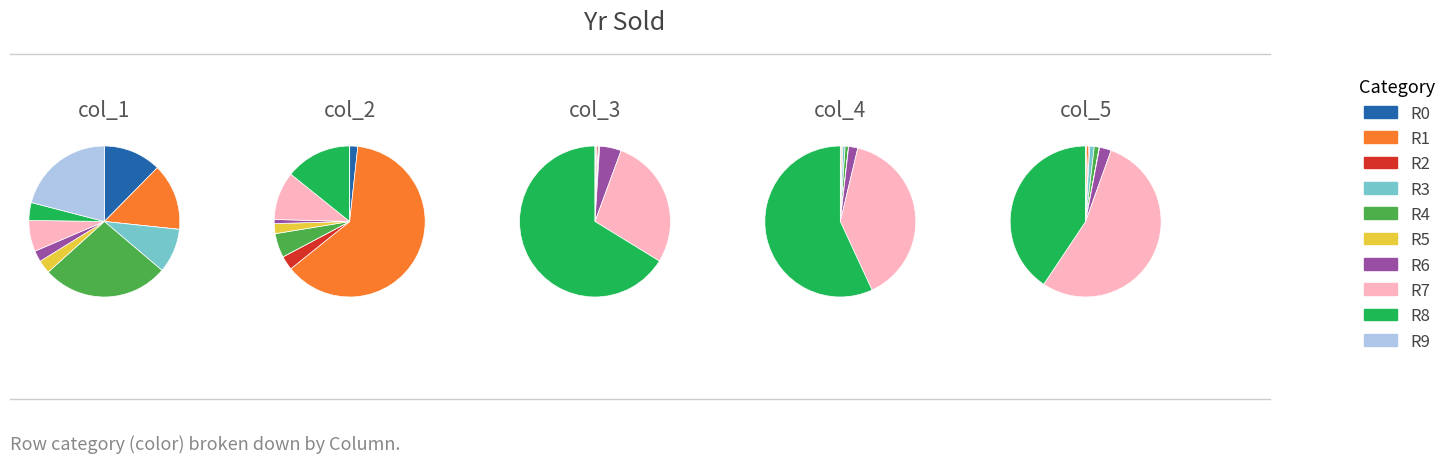

What portion of the pie excludes col_3?

100.0%